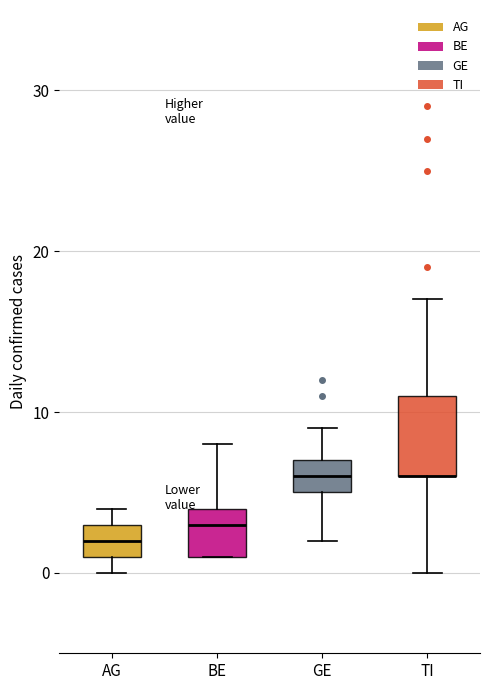

Where does the median line of the box for AG sit on the y-axis? The values are not printed on the chart, so give them approximately, as read against the axis.

2